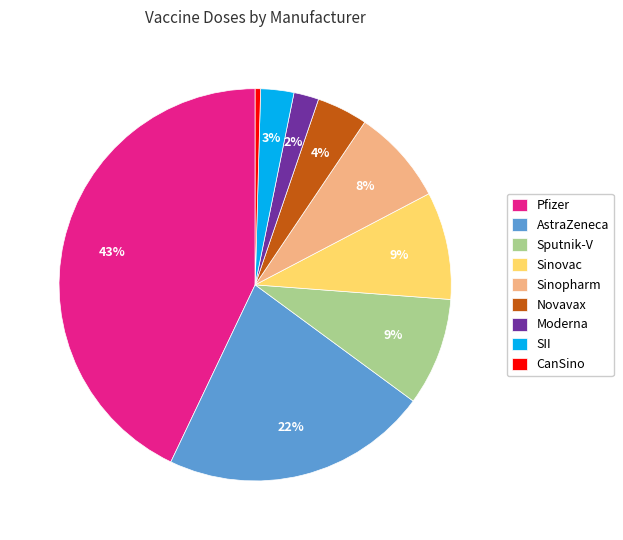

Which category has the biggest portion of the pie?

Pfizer